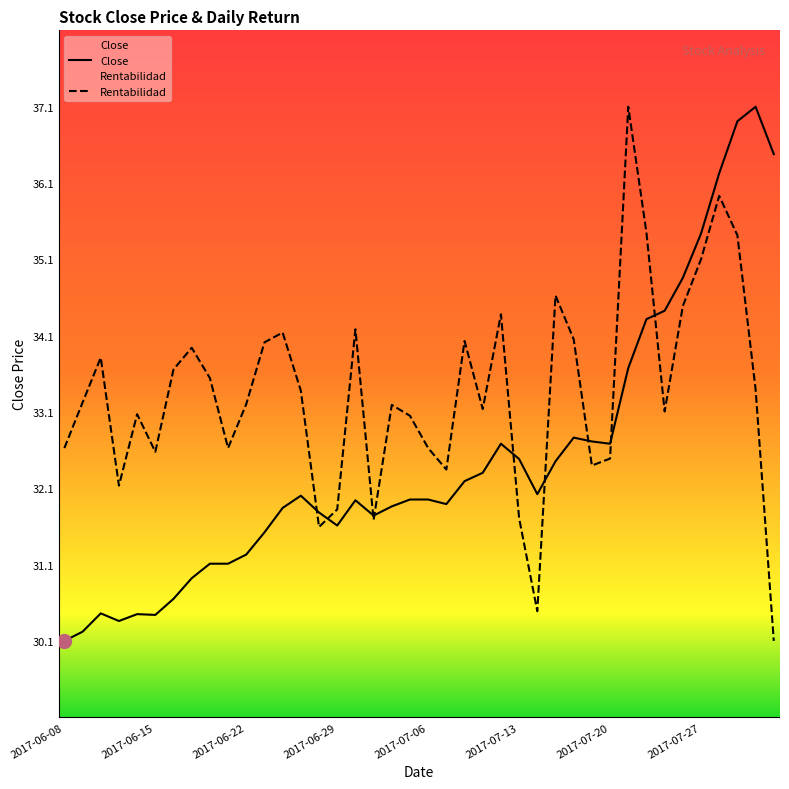

Where does the Rentabilidad series first go above 33?

2017-06-09